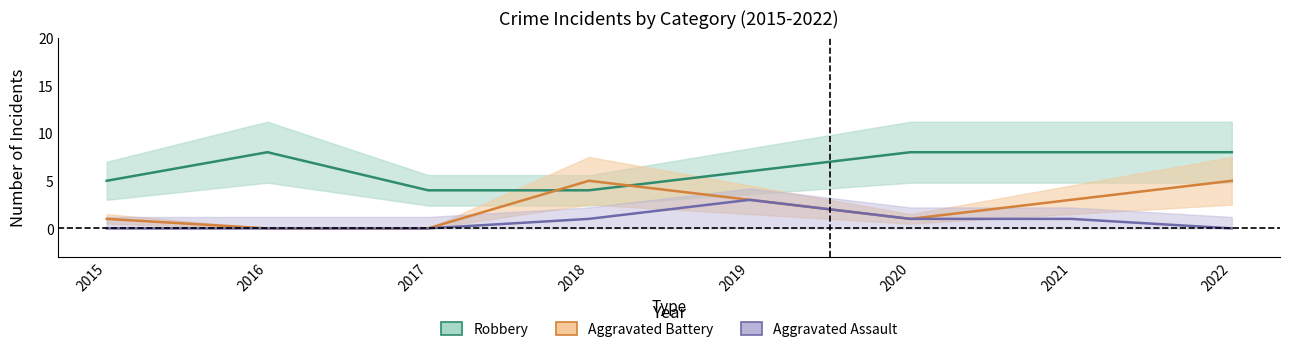

True or false: Aggravated Battery and Aggravated Assault cross at least once.

False